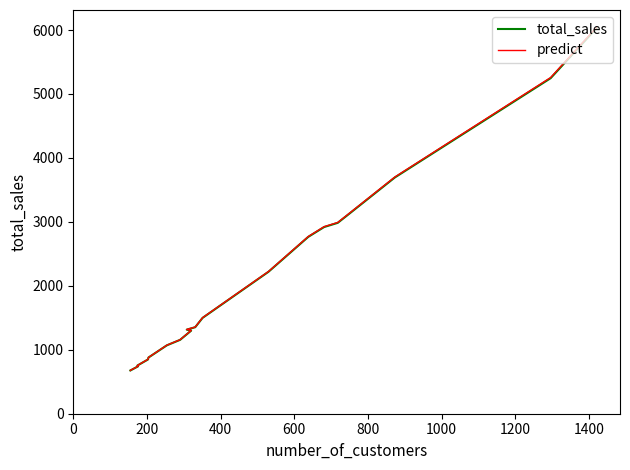

List the series in order of their overall mean, lowest first.

total_sales, predict